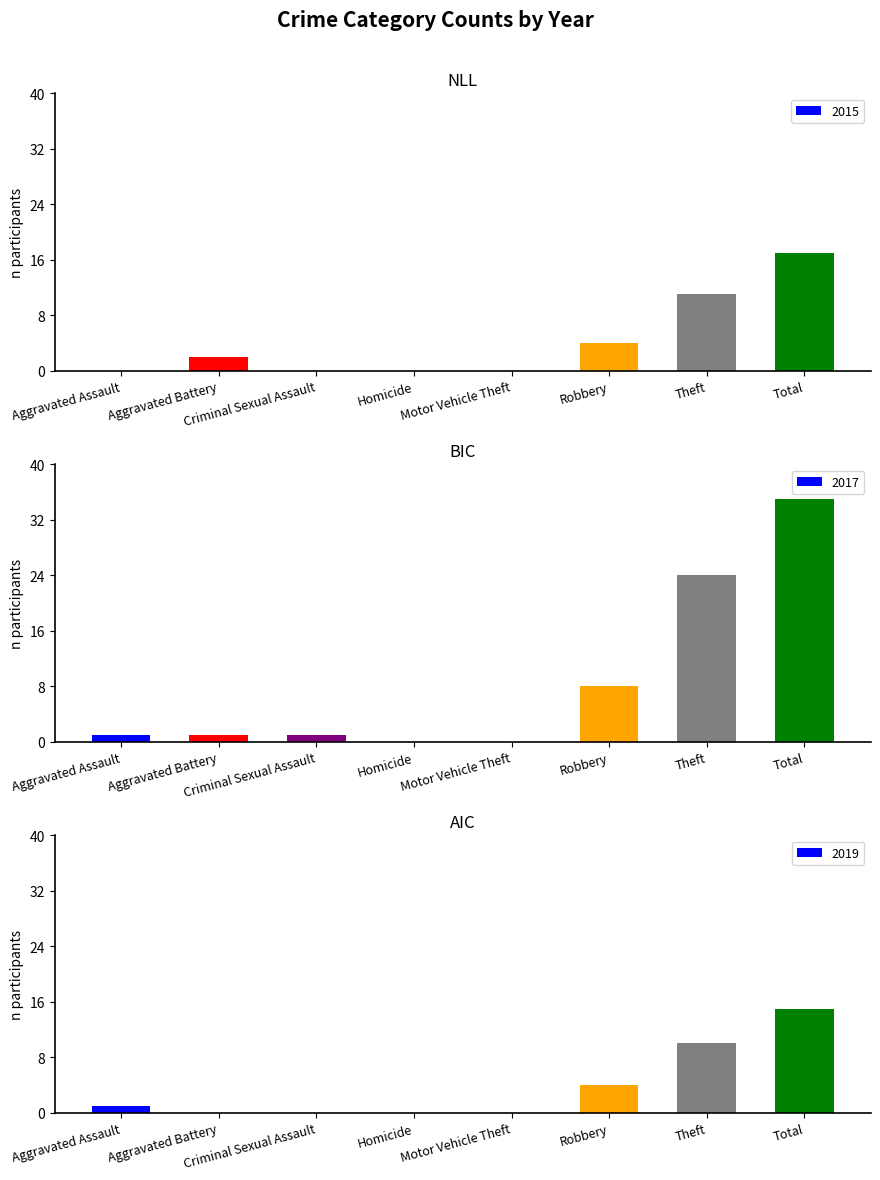

Which series has the largest total across all categories?

2017